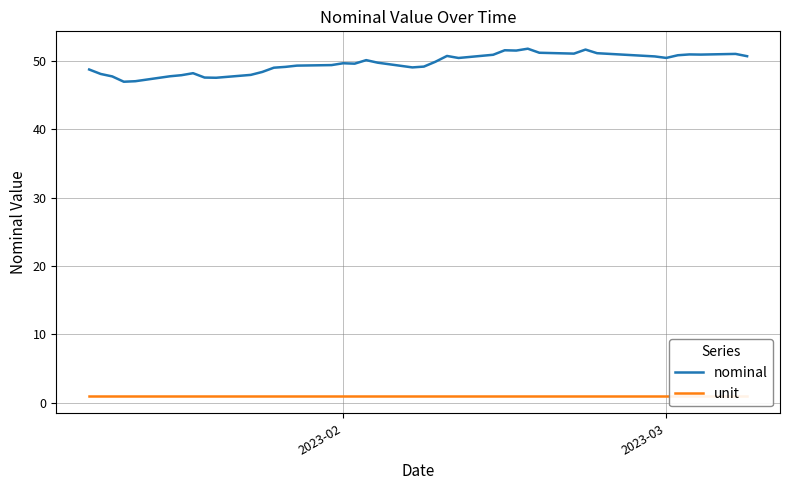

True or false: nominal has a value of 50.4 at 2023-03.

True